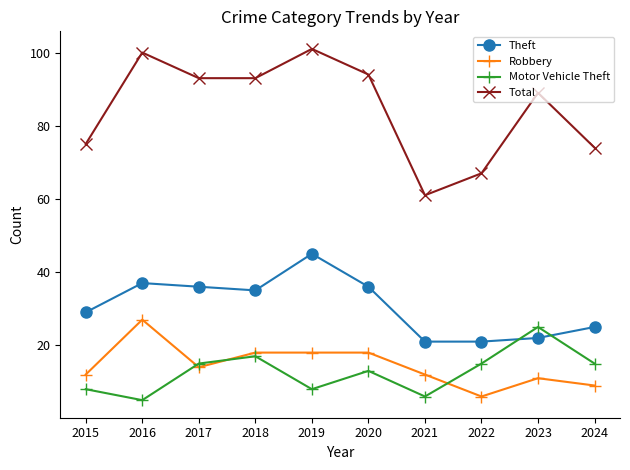

At 2021, list the series in order from largest to smallest.

Total, Theft, Robbery, Motor Vehicle Theft